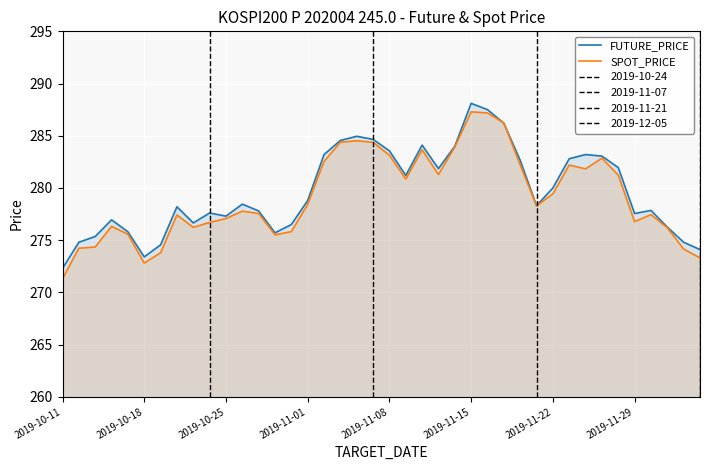

Between 13 and 19, which is larger?

19